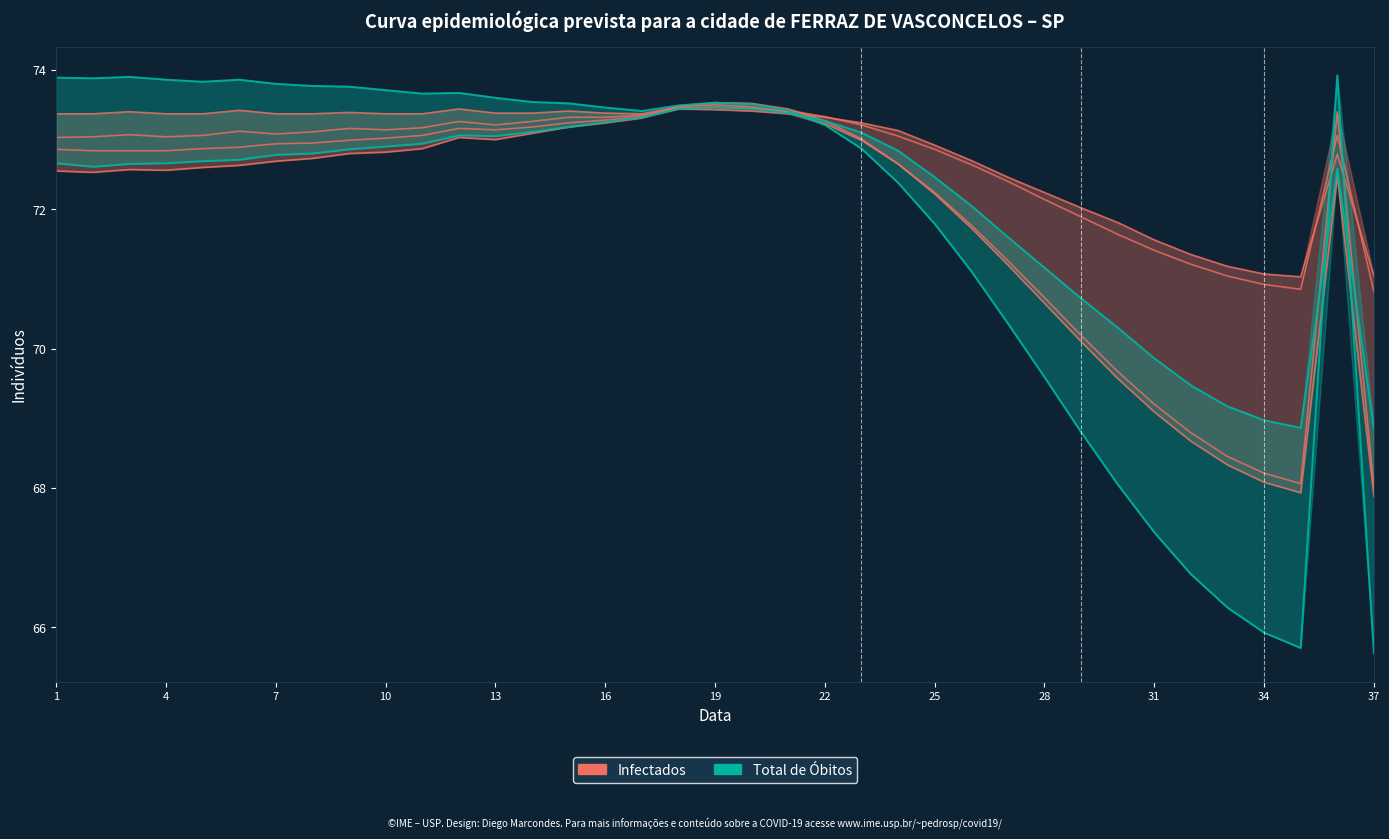

List the series in order of their peak value, lowest first.

Infectados, Total de Óbitos